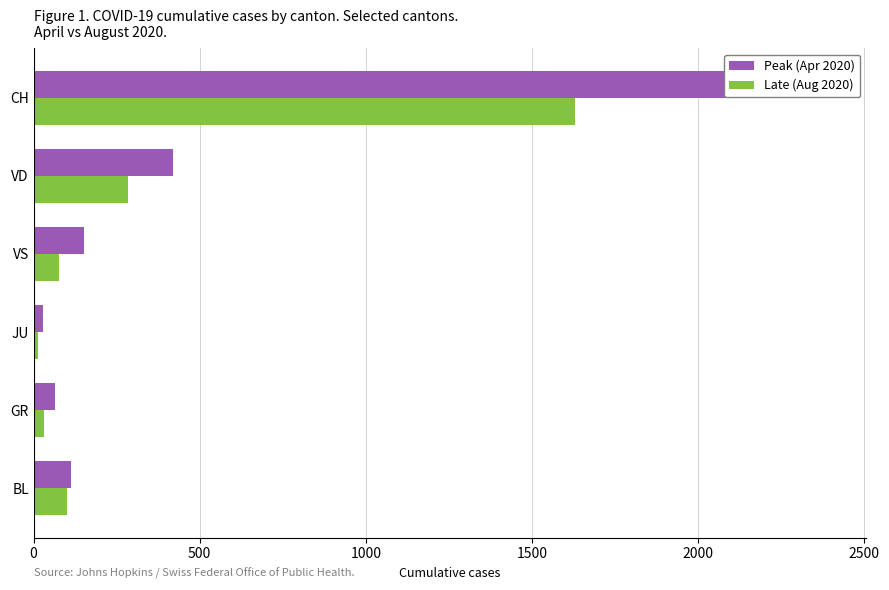

Reading left to right, transcribe all the data shown in this chart.

Peak (Apr 2020): 112	63	29	153	420	2387
Late (Aug 2020): 99	31	13	75	283	1631